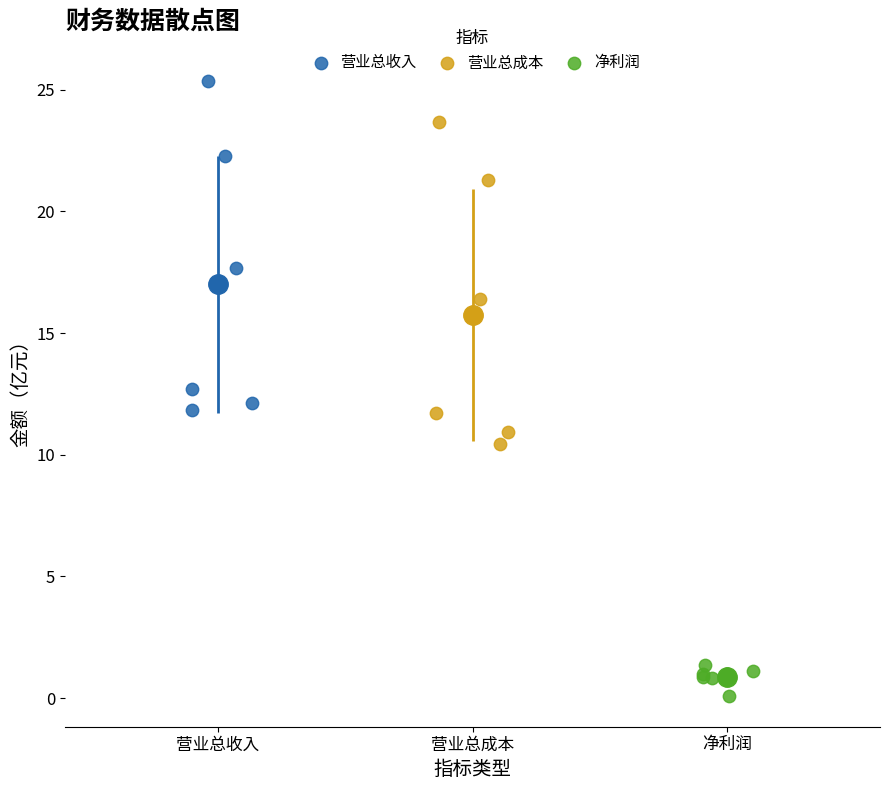

Which series reaches the minimum Y coordinate?

净利润